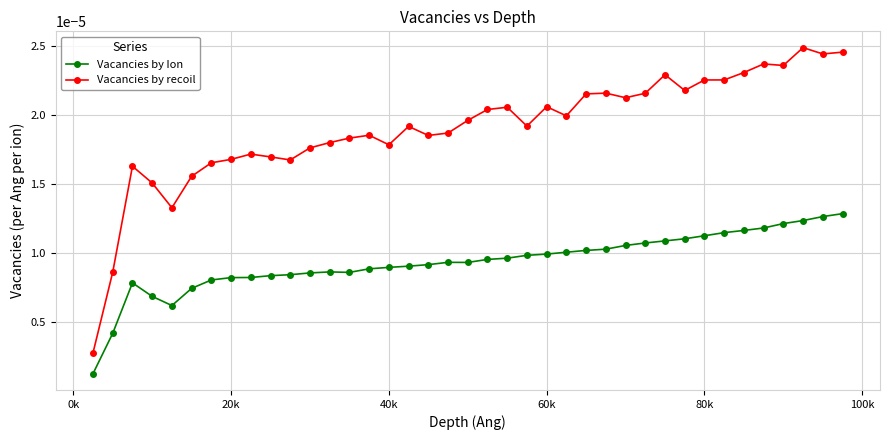

Count the number of data series in this chart.

2